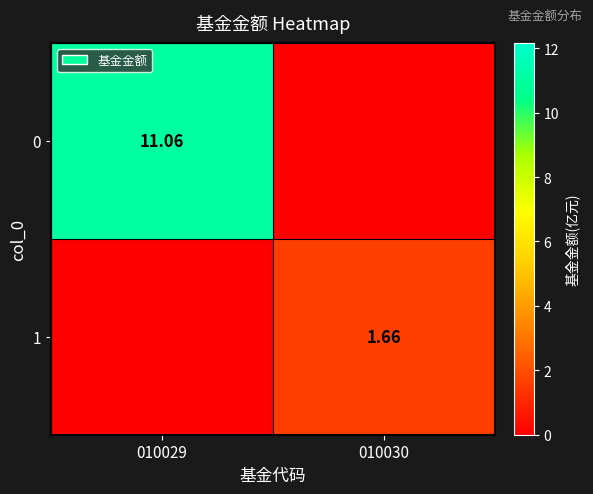

List the series in order of their overall mean, highest first.

0, 1